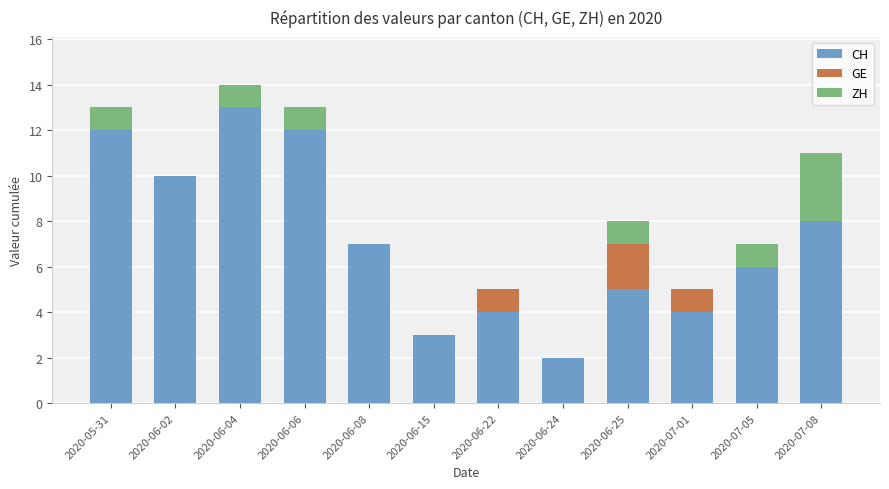

What is the sum of the CH values at 2020-06-25 and 2020-06-06?

17